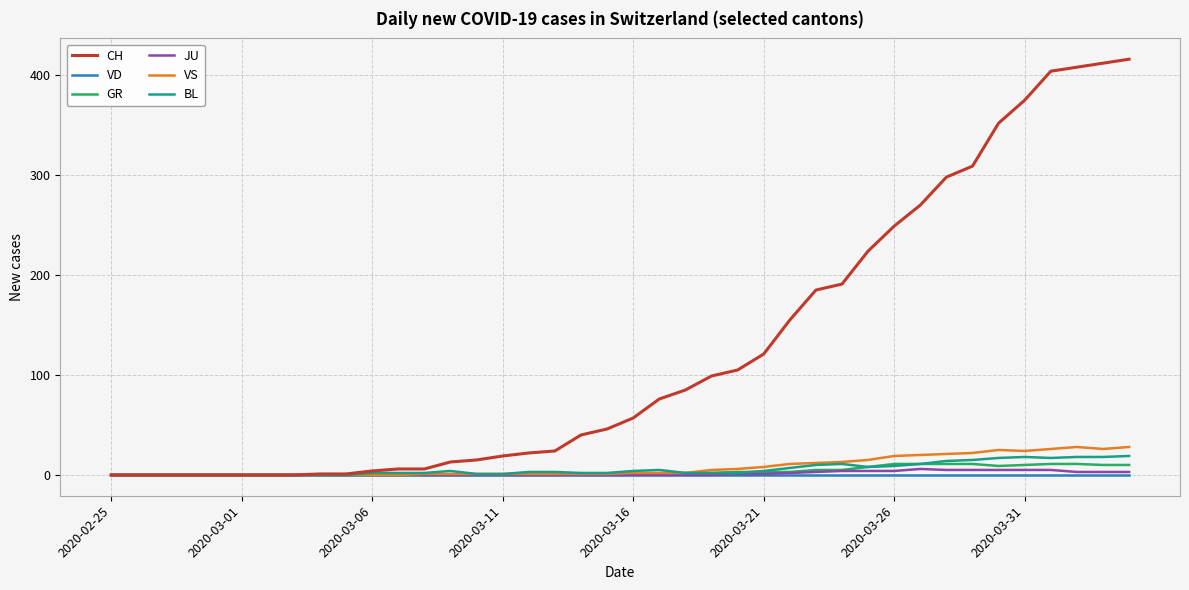

Which series has the largest total across all categories?

CH